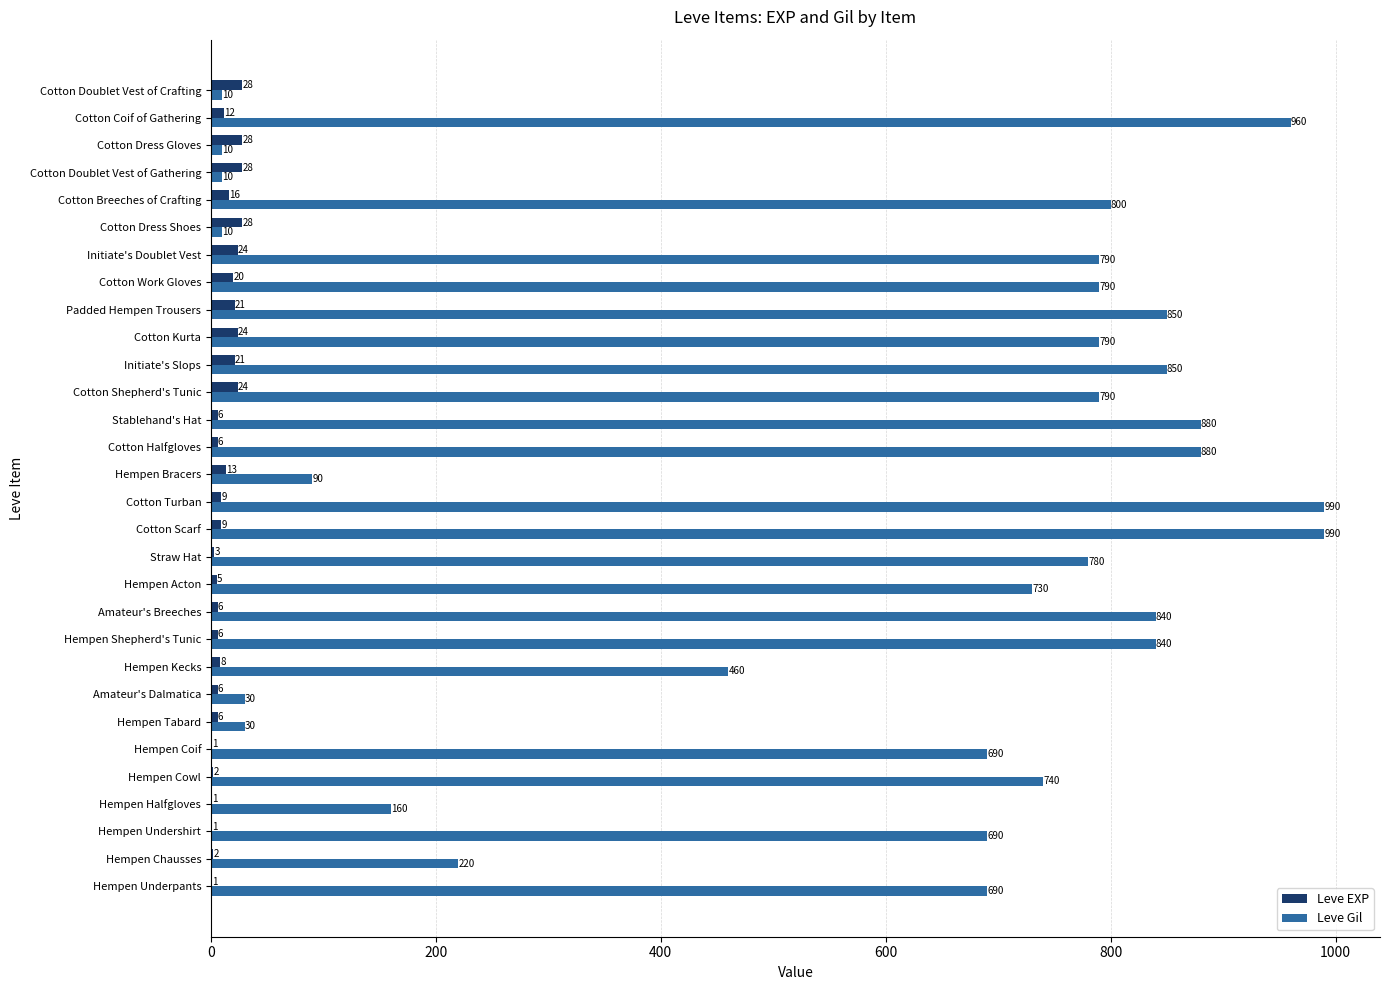

Is the value of Leve EXP at Cotton Dress Gloves greater than the value of Leve Gil at Amateur's Dalmatica?

No